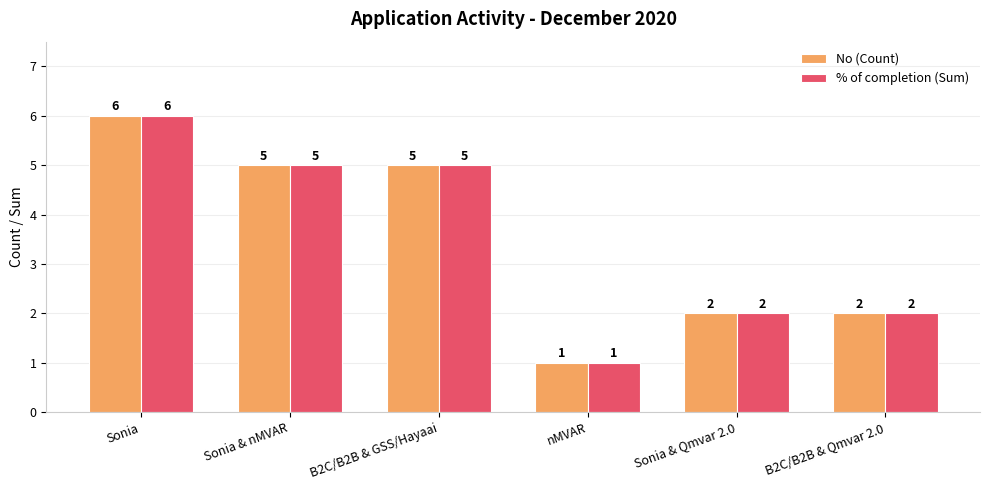

Does the chart contain any negative values?

No